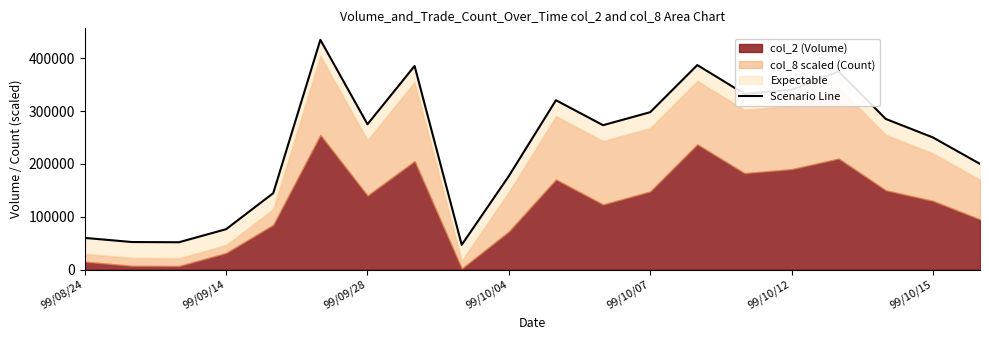

How many interior local valleys (lower than both neighbors) does the data have?

5